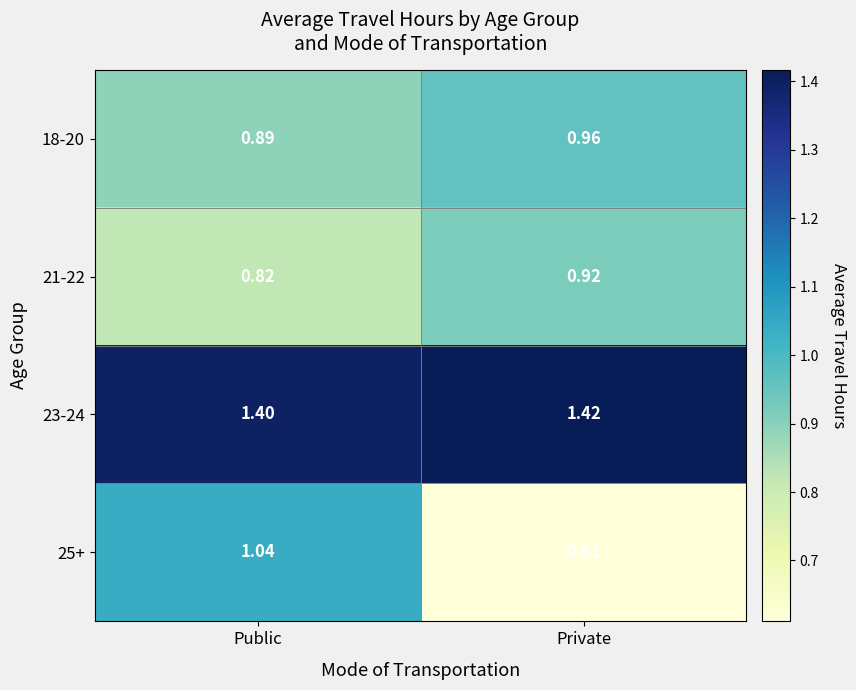

At which label does 25+ first exceed 1?

Public